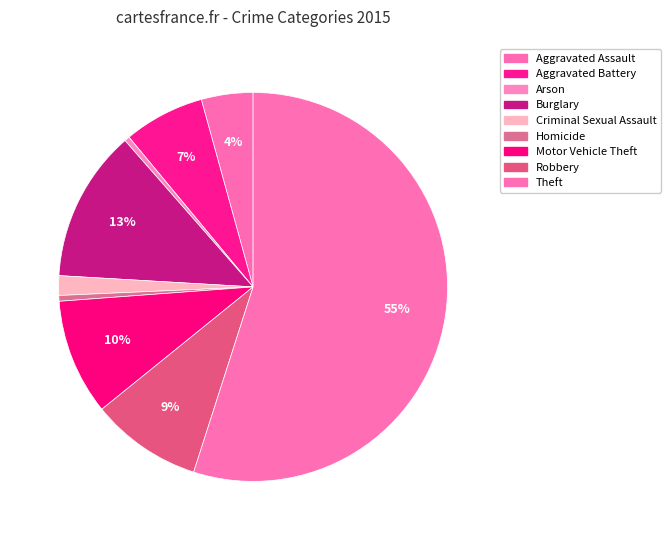

Does Theft account for over 50% of the chart?

Yes